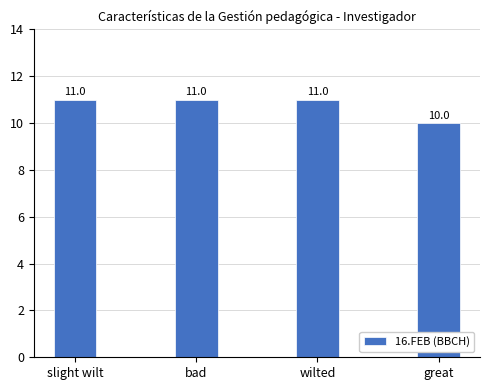

What is the approximate value at slight wilt?

11